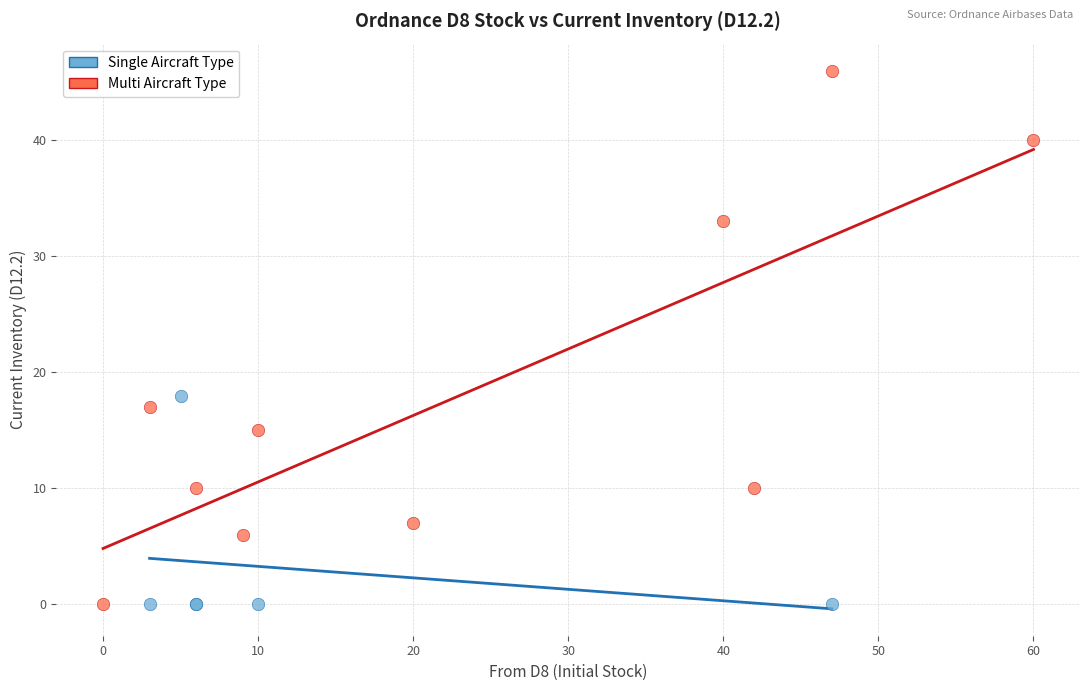

Which series has the largest Y range (max minus min)?

Multi Aircraft Type